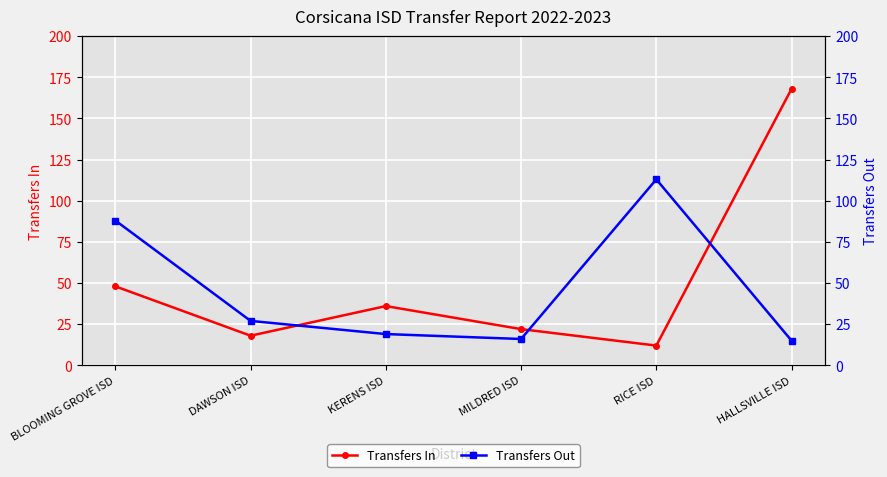

True or false: Transfers In has more than 1 interior local peaks.

False